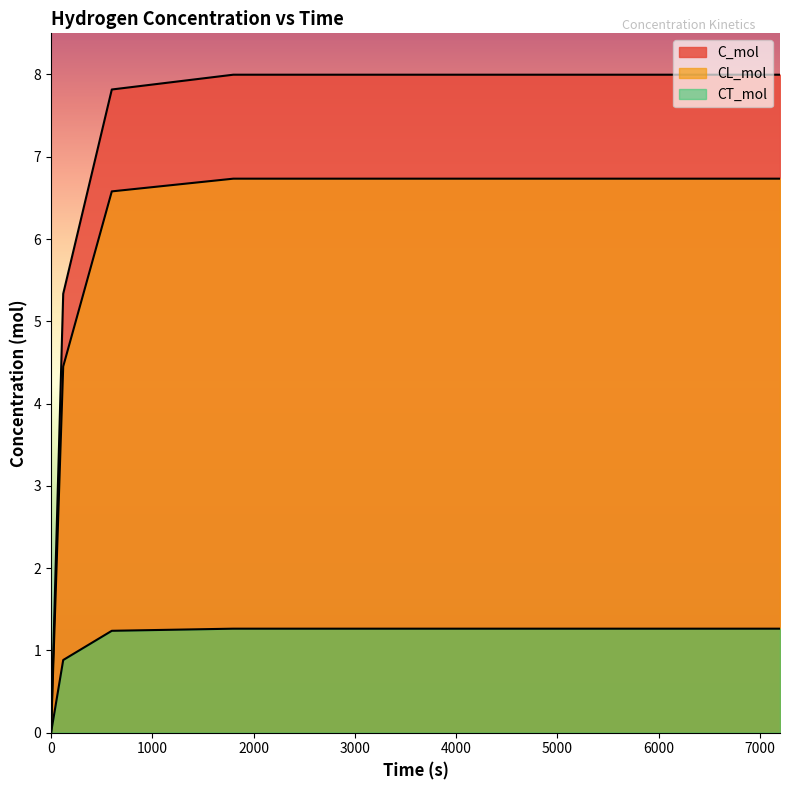

What is the difference between the maximum and minimum values in the CT_mol series?

1.3